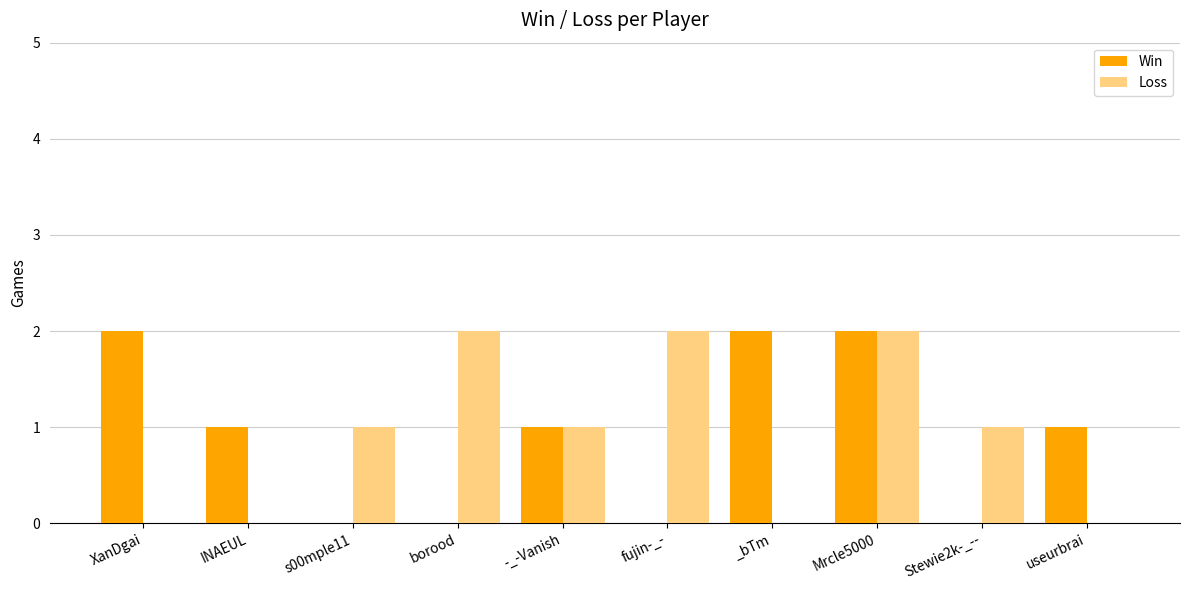

What is the total value across all series at XanDgai?

2